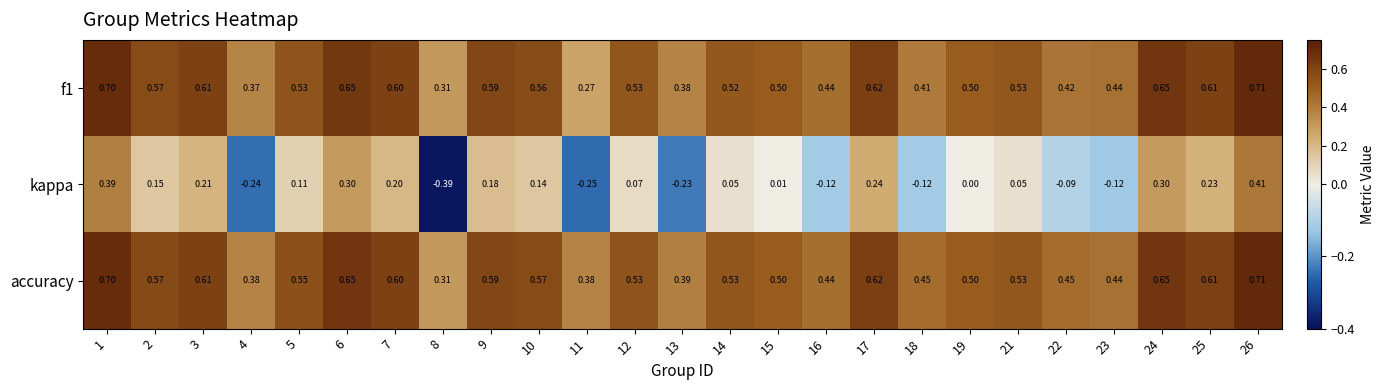

Between 9 and 16, which series saw the biggest shift?

kappa